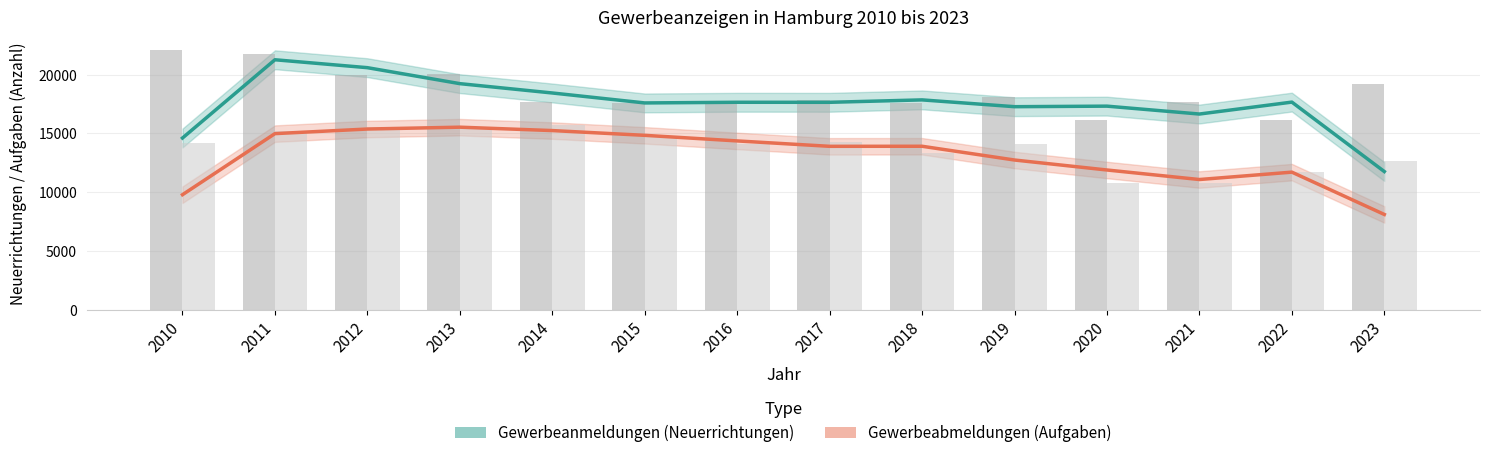

How many groups of bars are there?

14